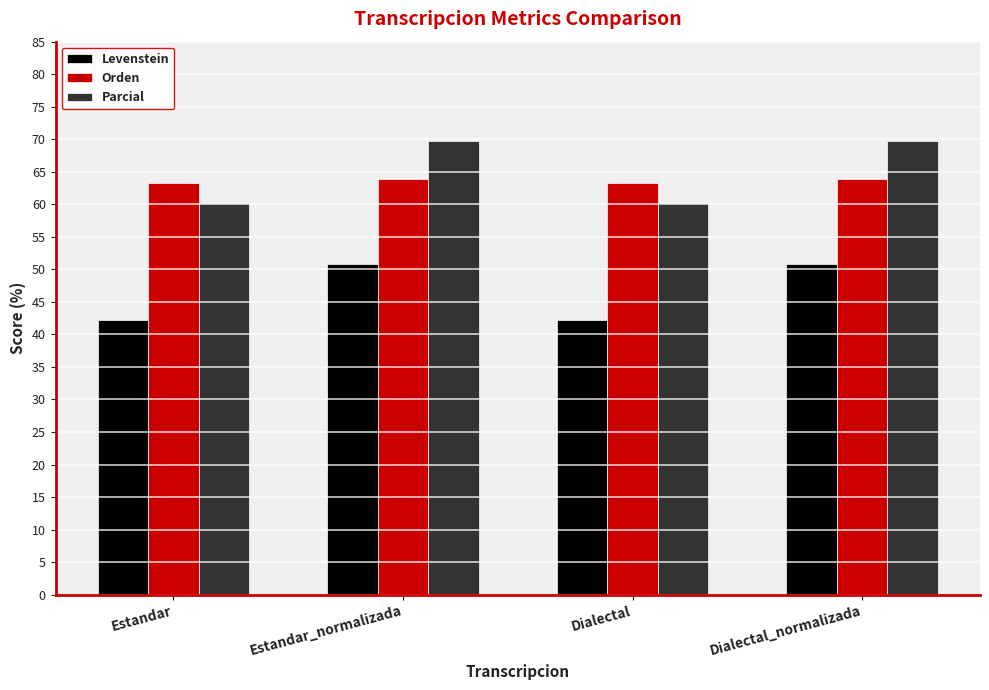

What is the highest value of the Orden series?

63.9